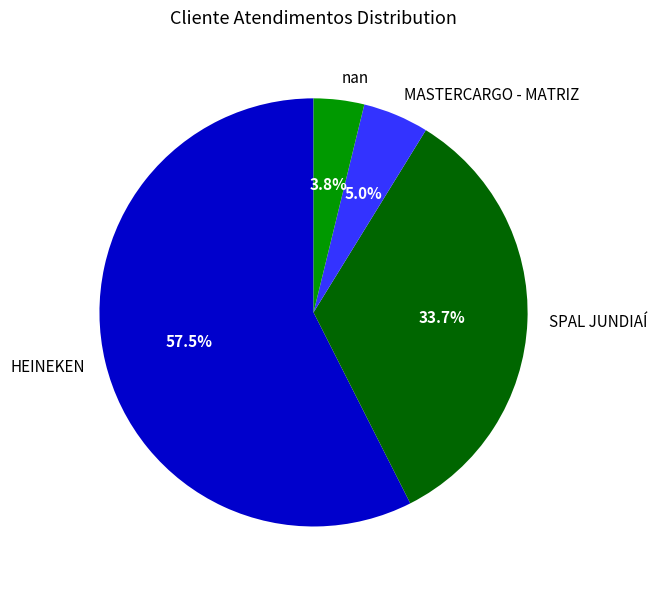

Which has a higher value, nan or SPAL JUNDIAÍ?

SPAL JUNDIAÍ